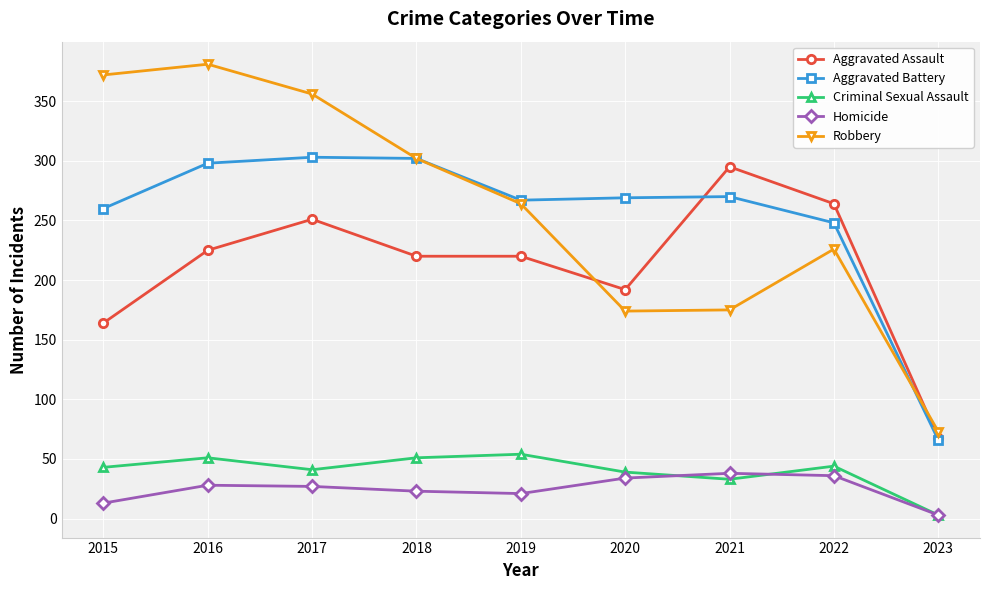

What is the lowest value of the Robbery series?

73